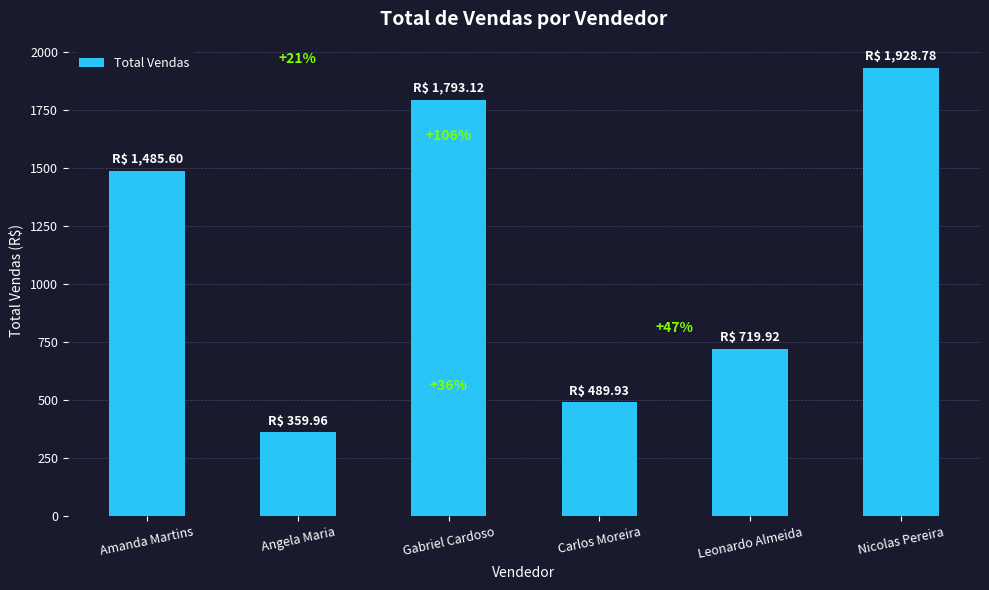

Reading left to right, extract all data points from this chart.

Amanda Martins=1485.6	Angela Maria=360.0	Gabriel Cardoso=1793.1	Carlos Moreira=489.9	Leonardo Almeida=719.9	Nicolas Pereira=1928.8